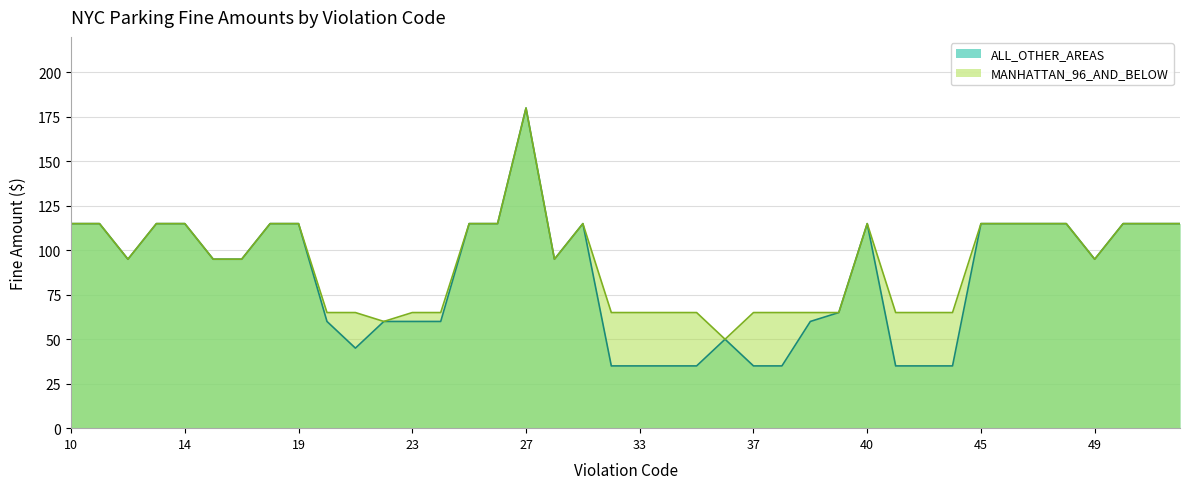

How many distinct data groups are displayed?

2